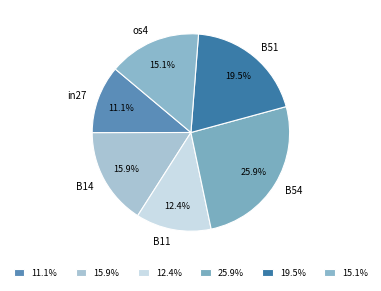

What is the ratio of the value at B14 to the value at B54?

0.6